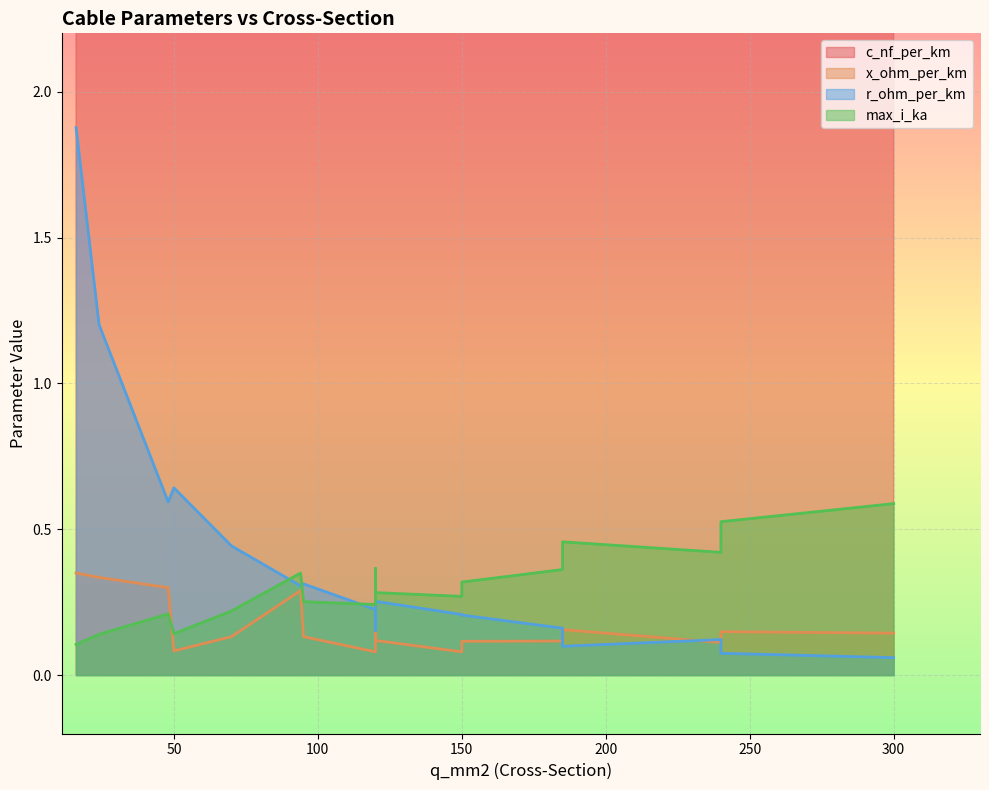

At which label does x_ohm_per_km reach its minimum?

120